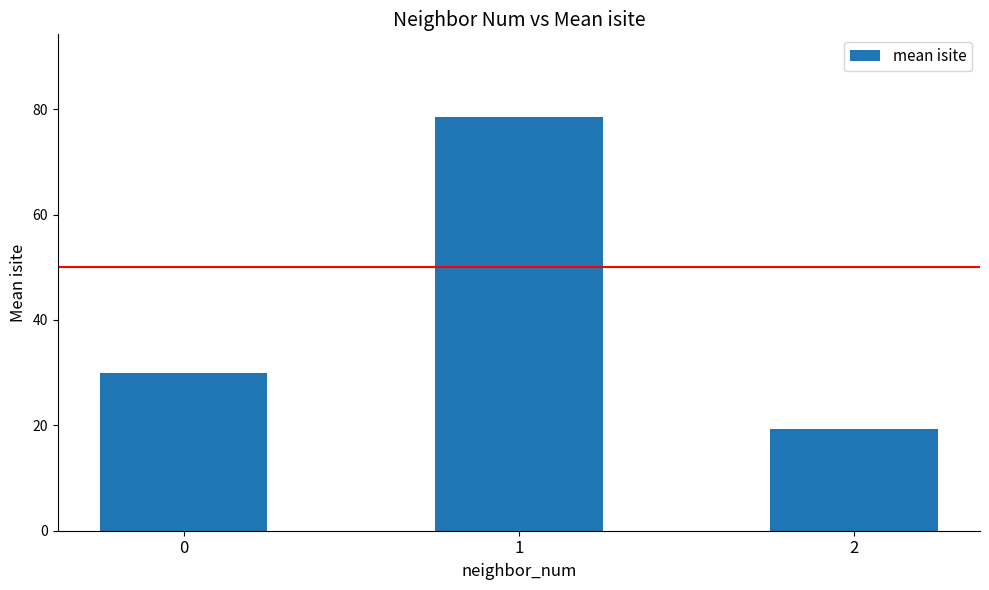

Approximately how many times larger is the value at 2 compared to 1?

0.2